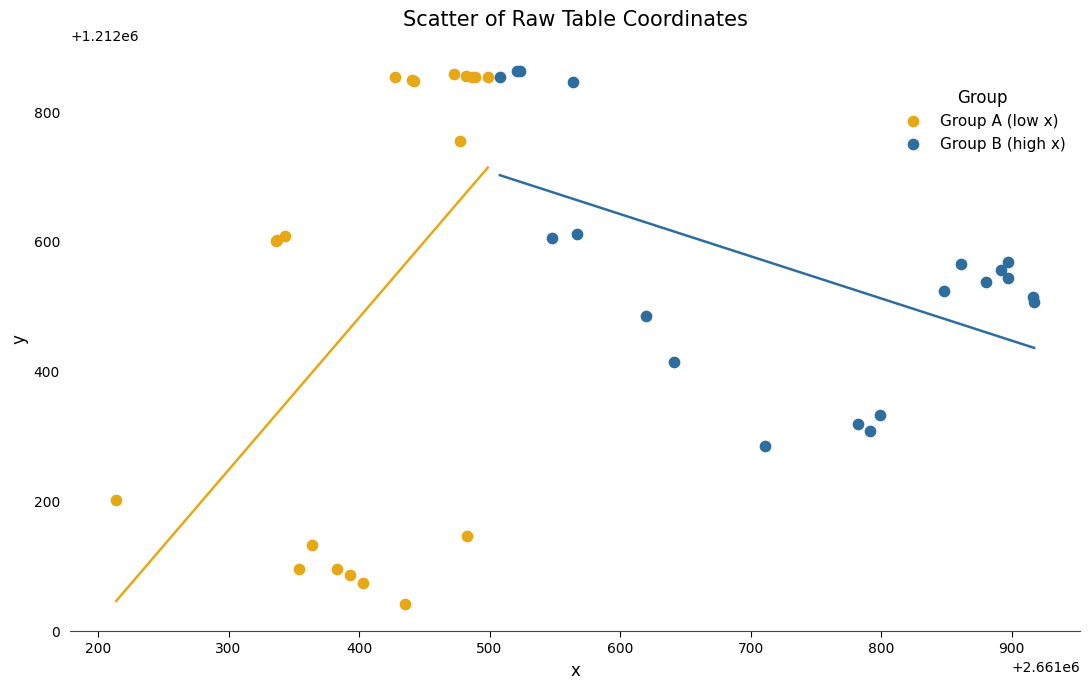

Which series contains the lowest Y value?

Group A (low x)